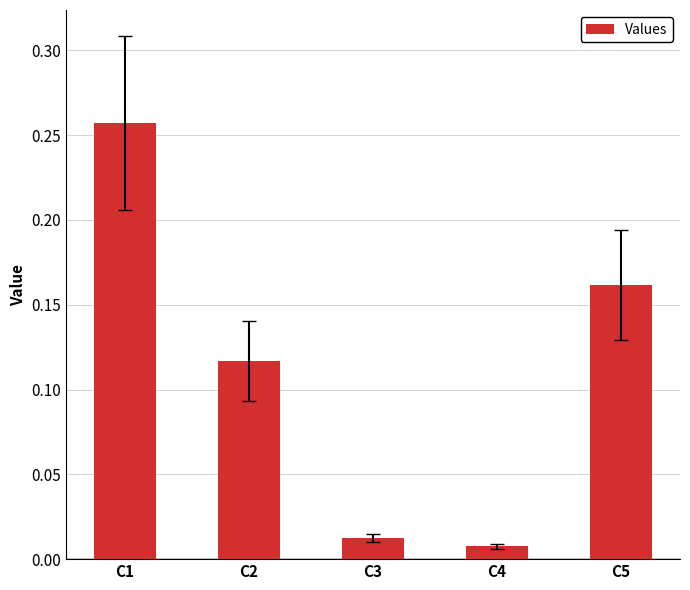

Count the number of categories in the chart.

5